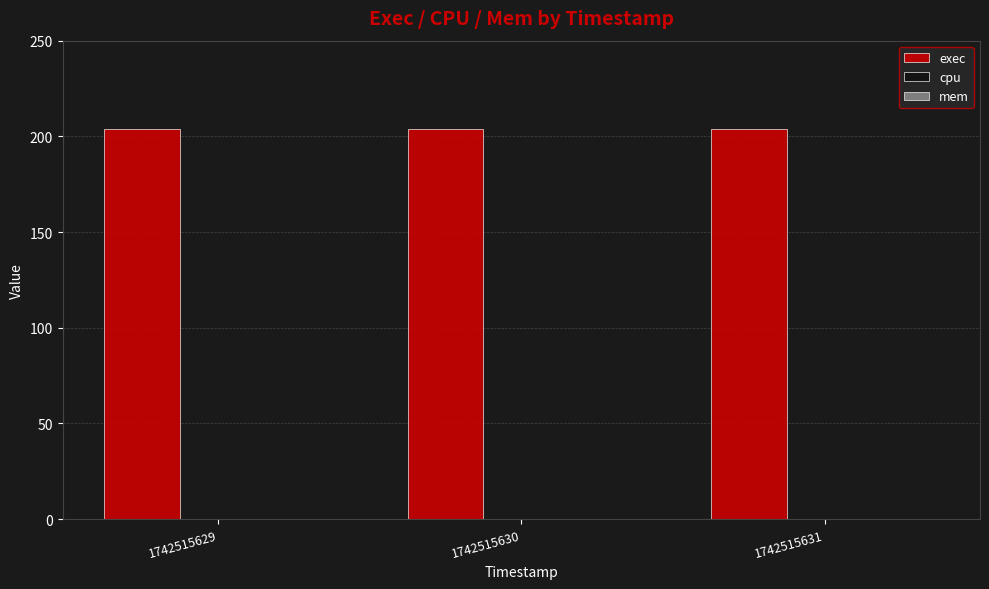

True or false: mem has a value of 0 at 1742515630.

True